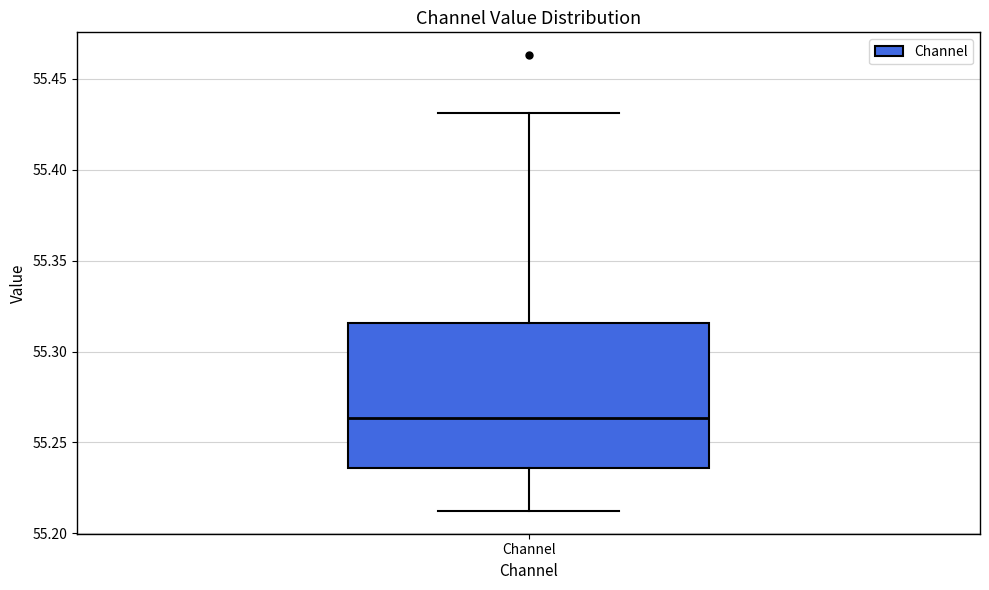

Transcribe this box plot: give where the median line is, the range the box spans, and where the two whiskers end, as read against the y-axis. The values are not printed on the chart, so give them approximately, as read against the axis.

median 55.265, box 55.235 to 55.315, whiskers 55.210 to 55.430